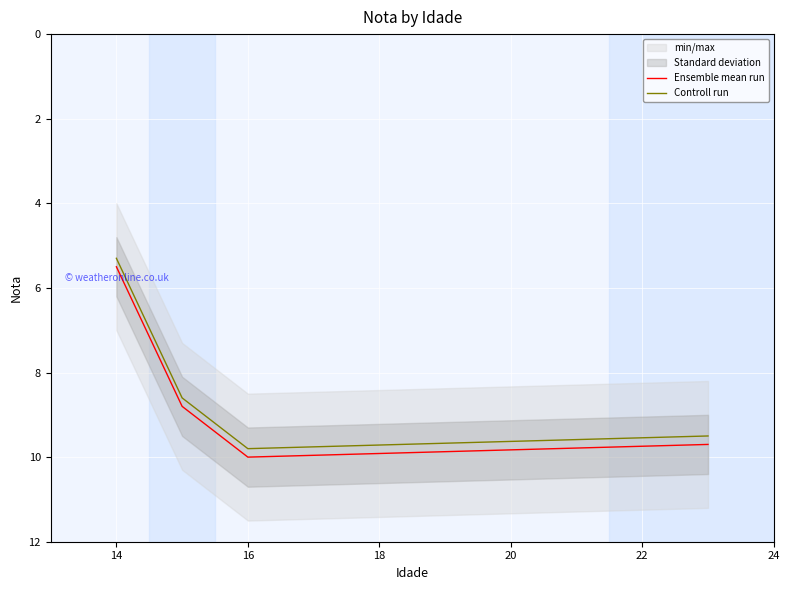

True or false: Ensemble mean run and Controll run intersect in this chart.

False